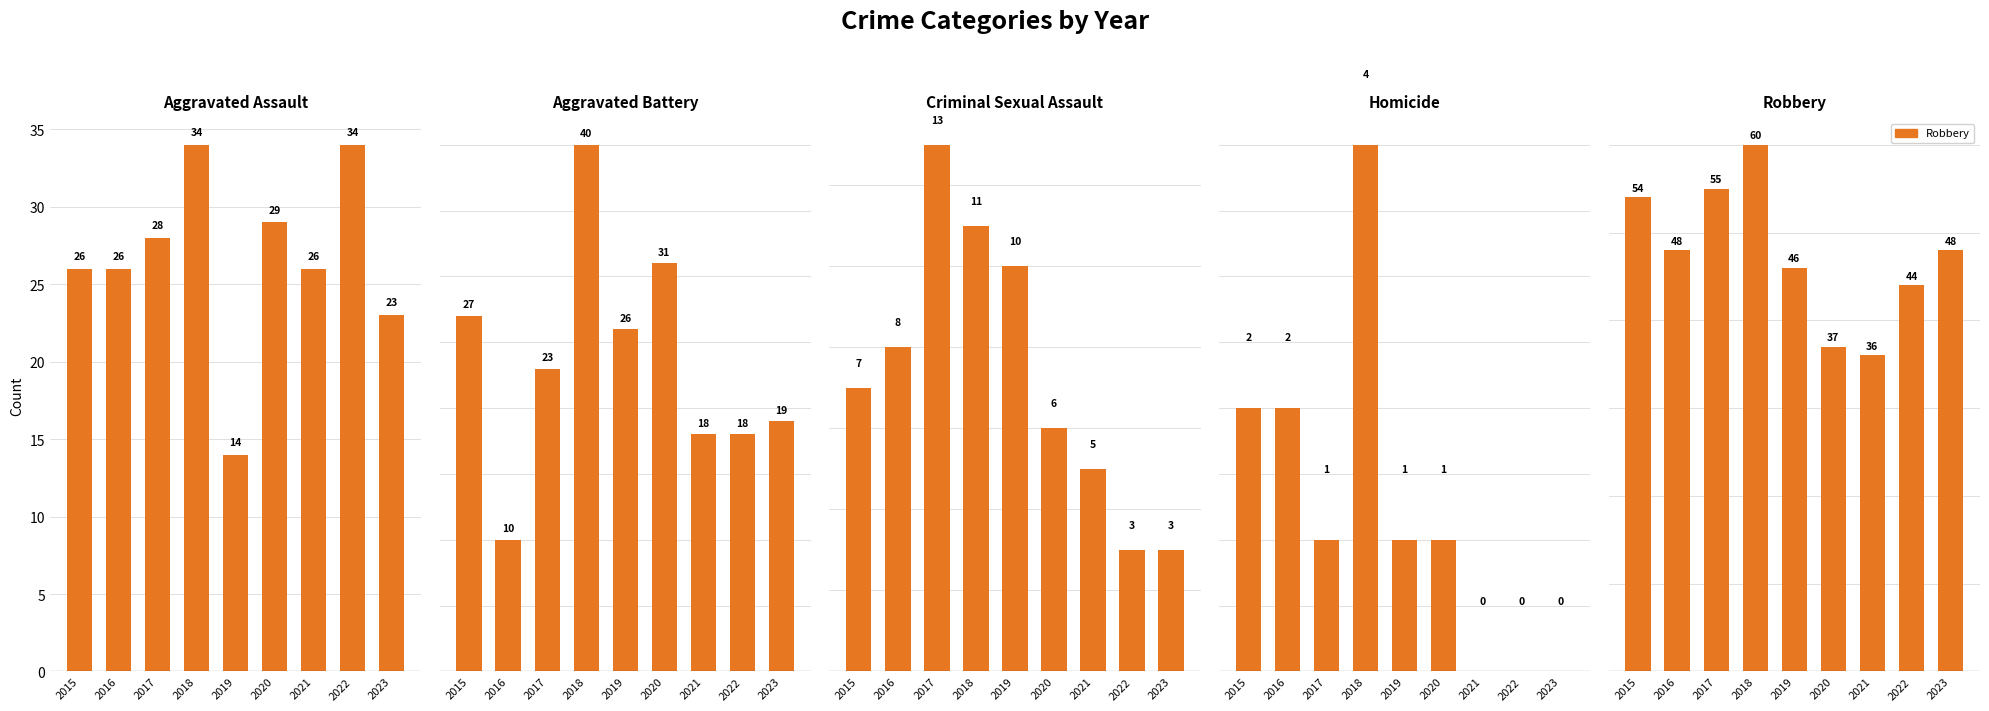

How many groups of bars are there?

9